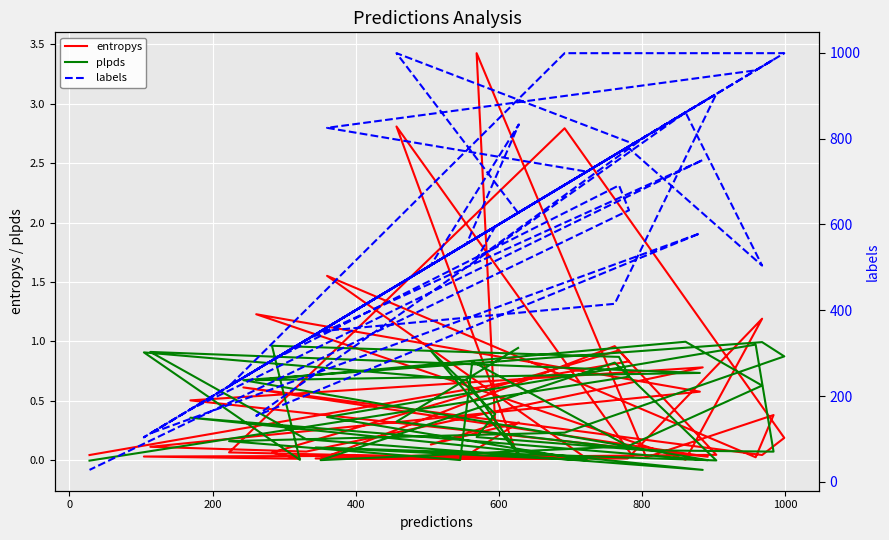

Does the chart display data point markers on the line(s)?

No